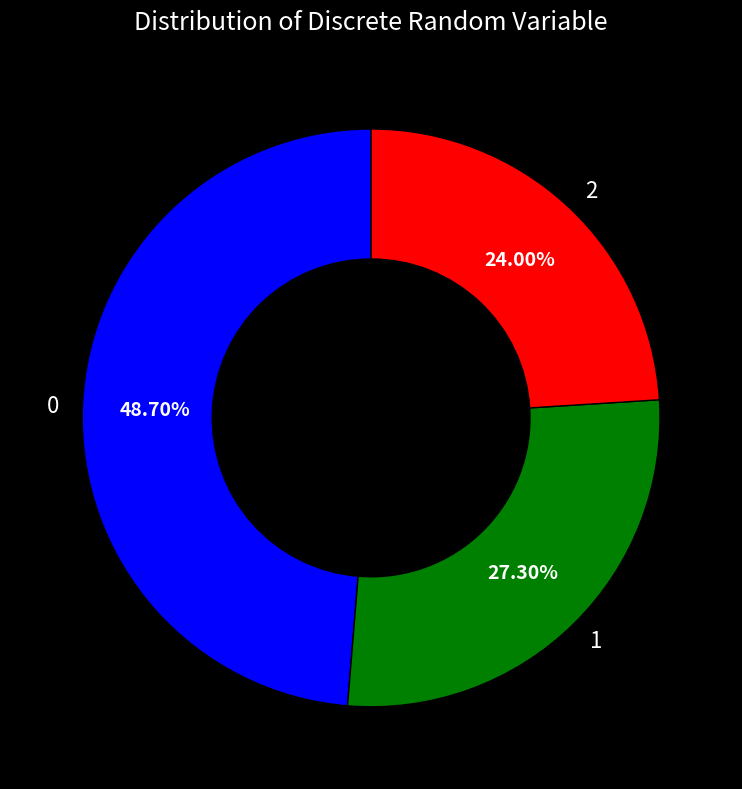

What percentage do 1 and 2 together represent?

51.3%